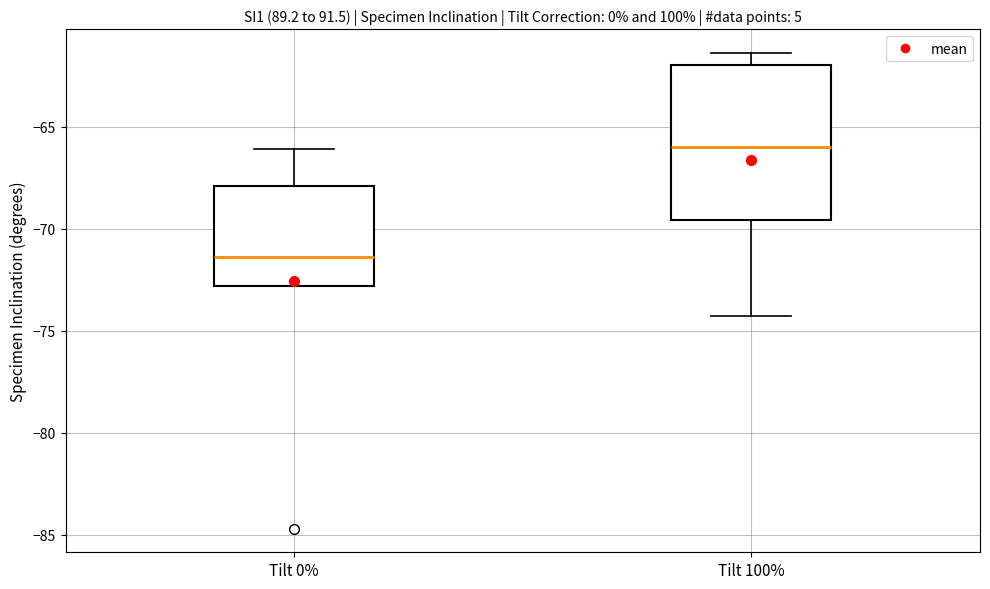

Where is the upper edge of the box for Tilt 100% on the y-axis? The values are not printed on the chart, so give them approximately, as read against the axis.

-62.0